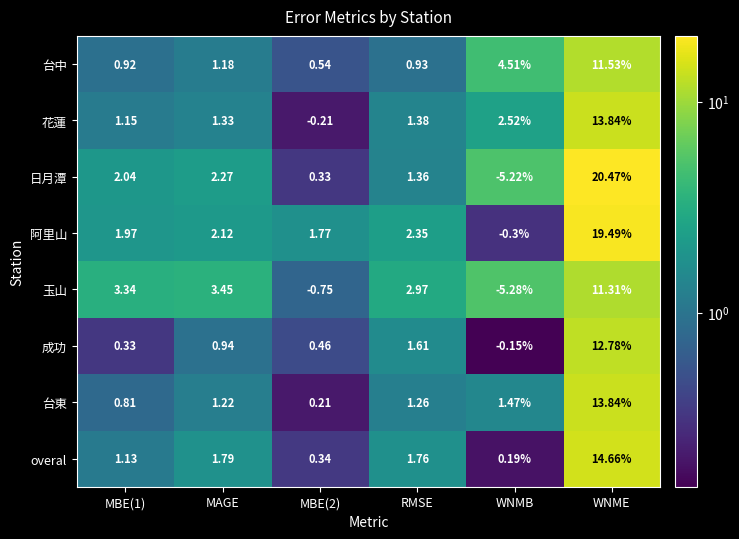

Which series has the widest spread of values?

日月潭